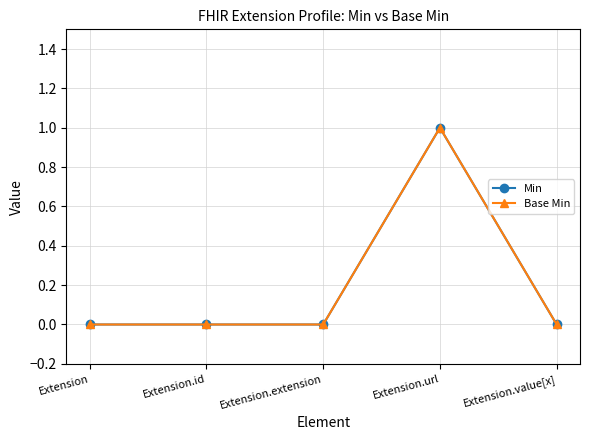

Is it true that Base Min equals 0 at Extension.url?

False